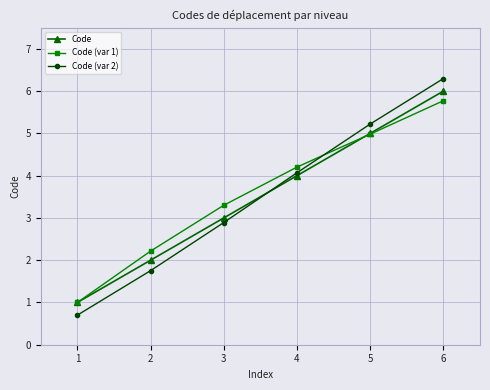

Rank the series by their maximum value, from highest to lowest.

Code (var 2), Code, Code (var 1)